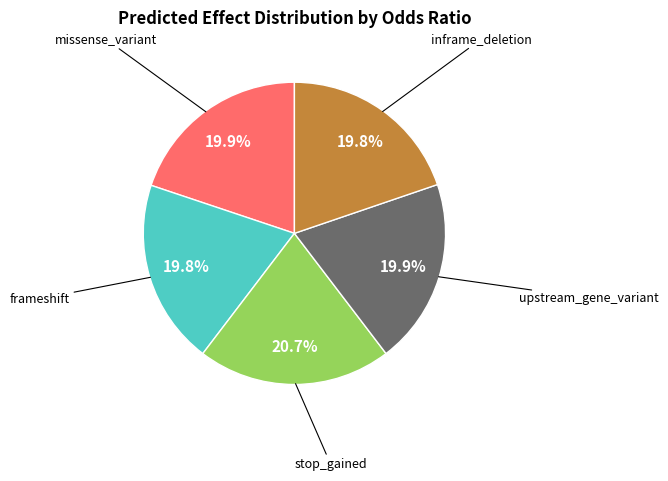

Is there a majority slice in this chart?

No